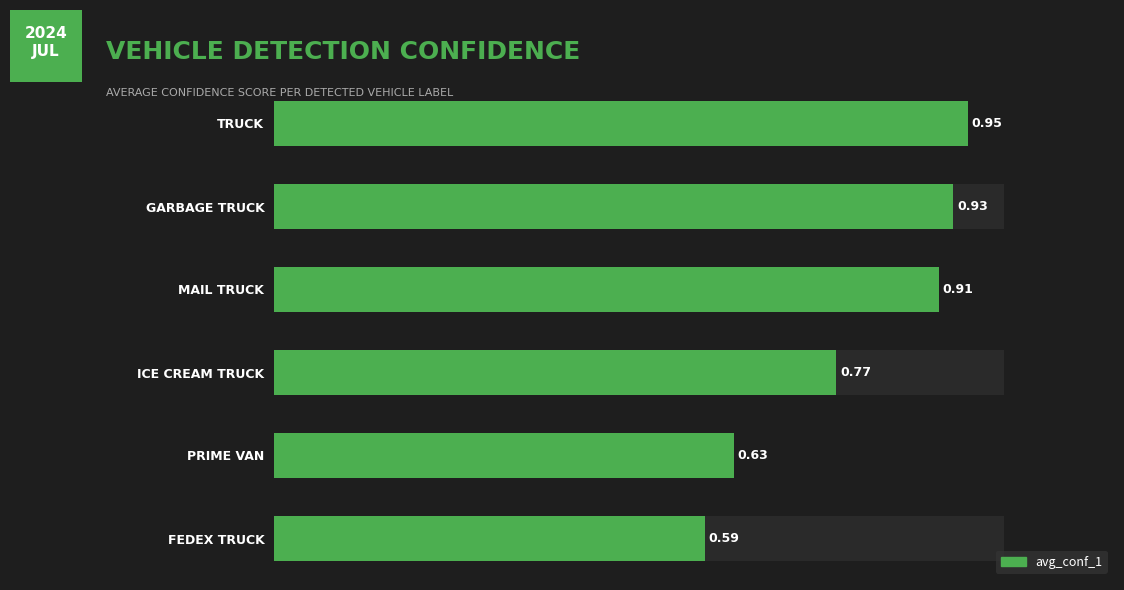

How many bars are there in total?

6